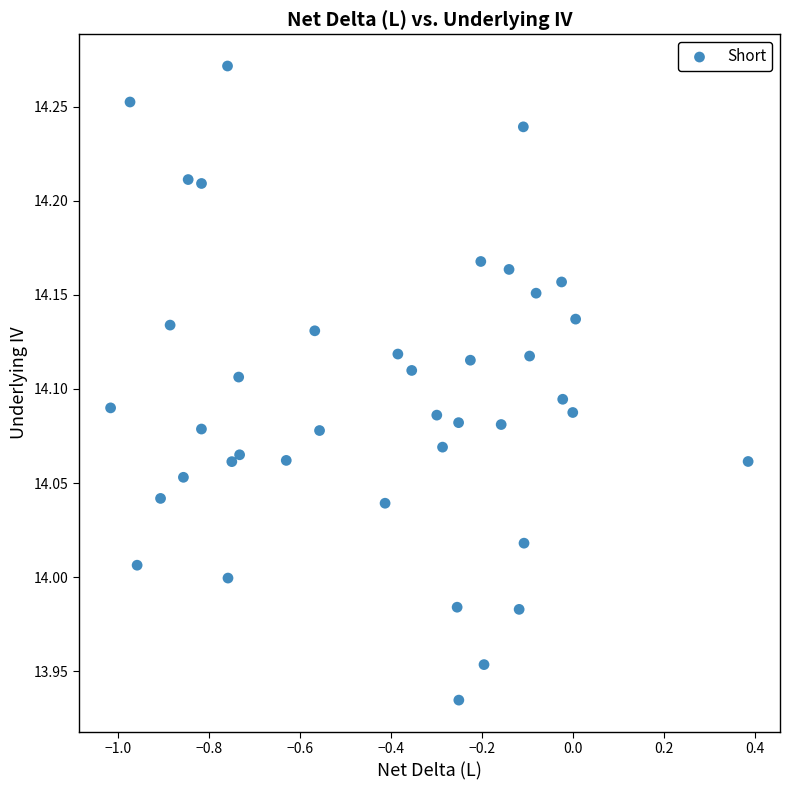

What is the range of Y values (max minus min)?

0.3